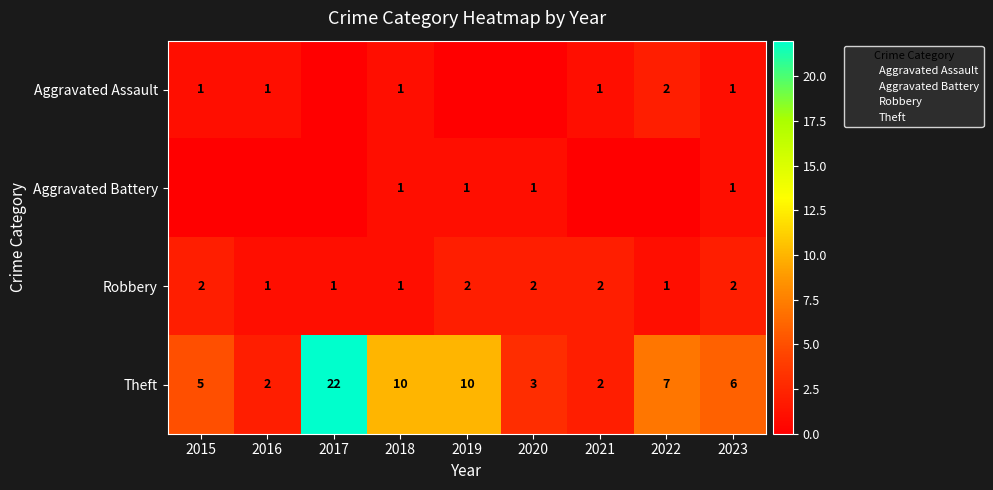

What is the sum of the Theft values at 2020 and 2018?

13